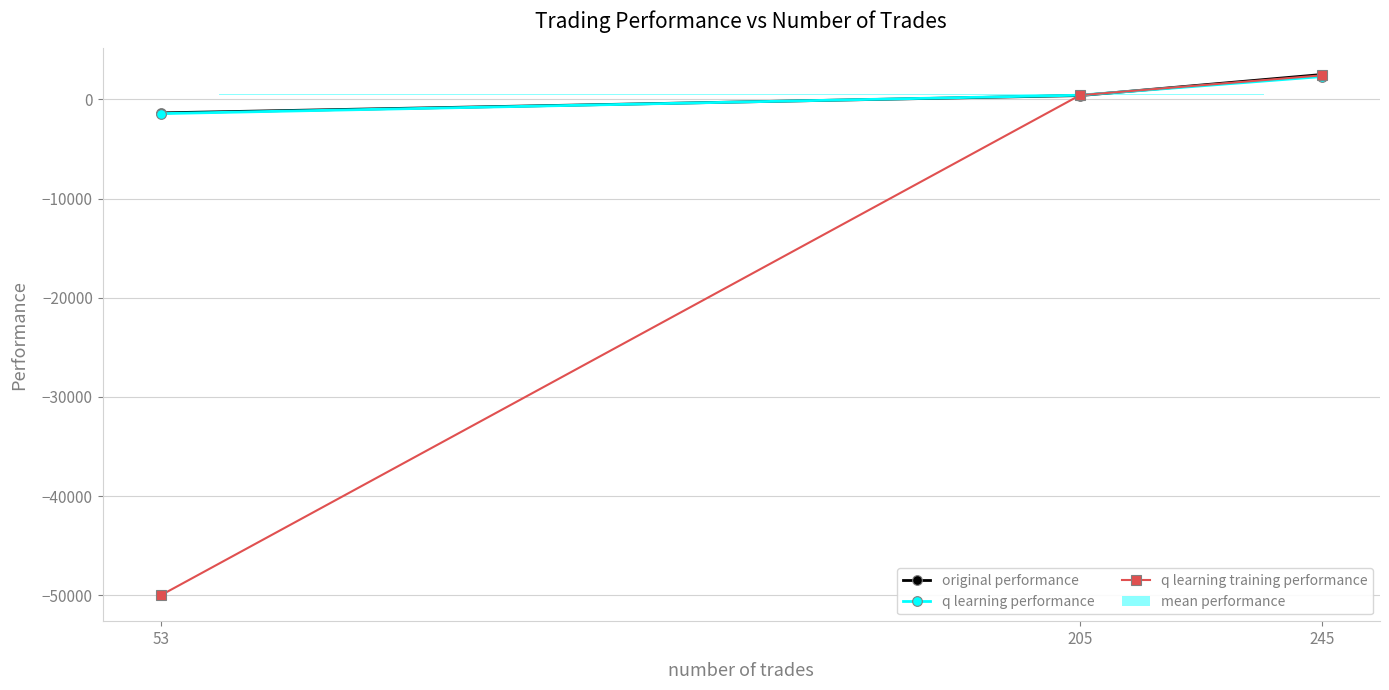

How many categories are shown in the chart?

3